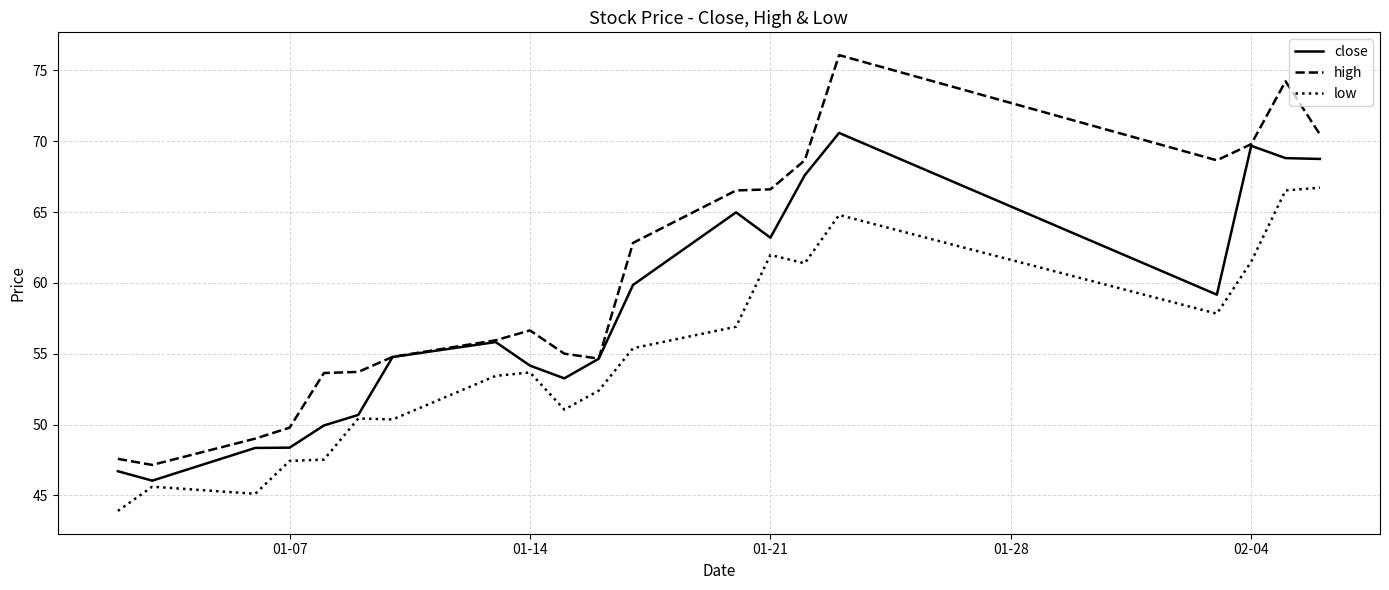

Which series has the largest total across all categories?

high